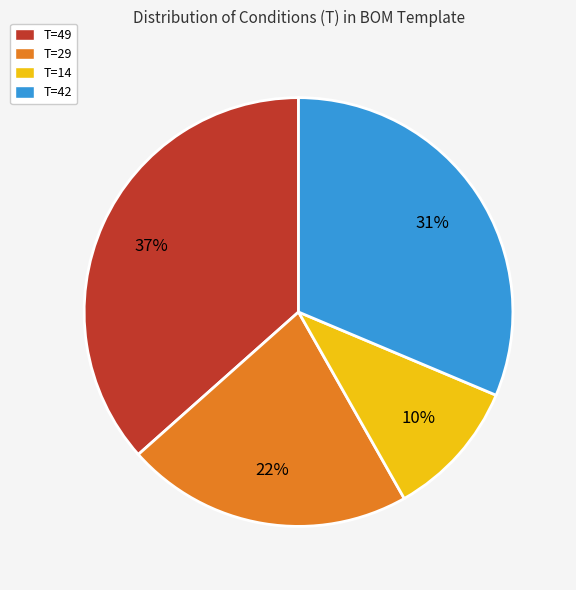

Count the number of slices in the pie.

4